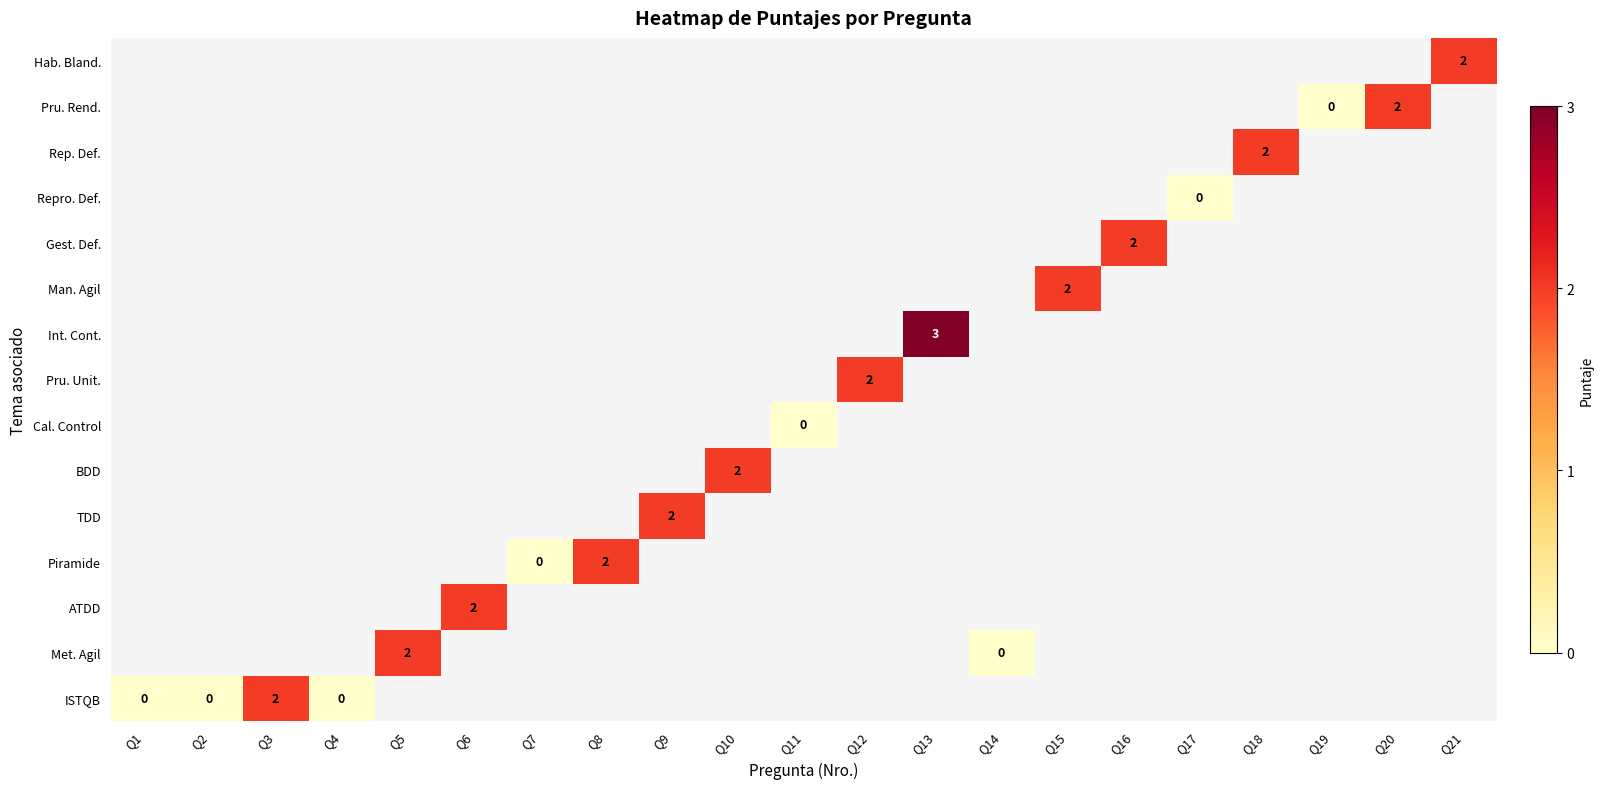

How many positive values does the Gest. Def. series have?

1